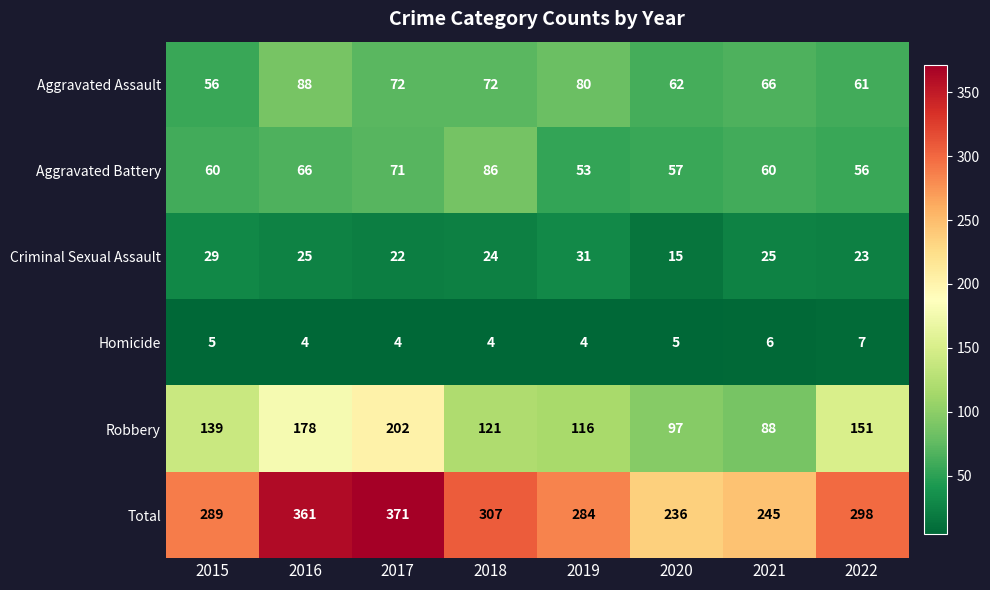

What is the average value of the Homicide series?

5